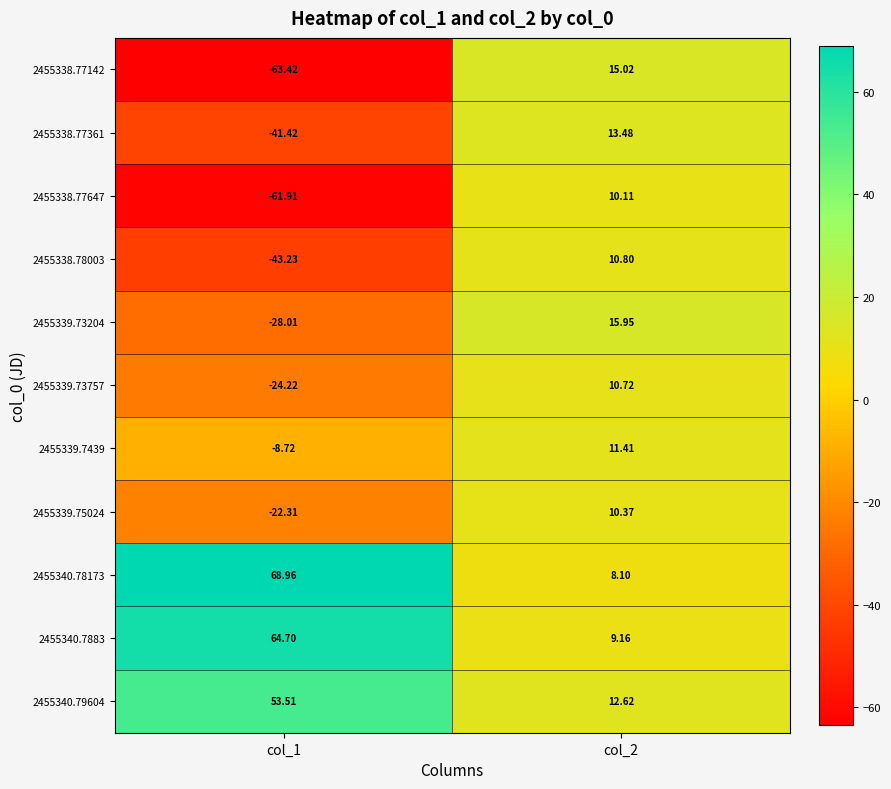

Is the value of 2455338.77142 at col_2 greater than the value of 2455339.73204 at col_2?

No